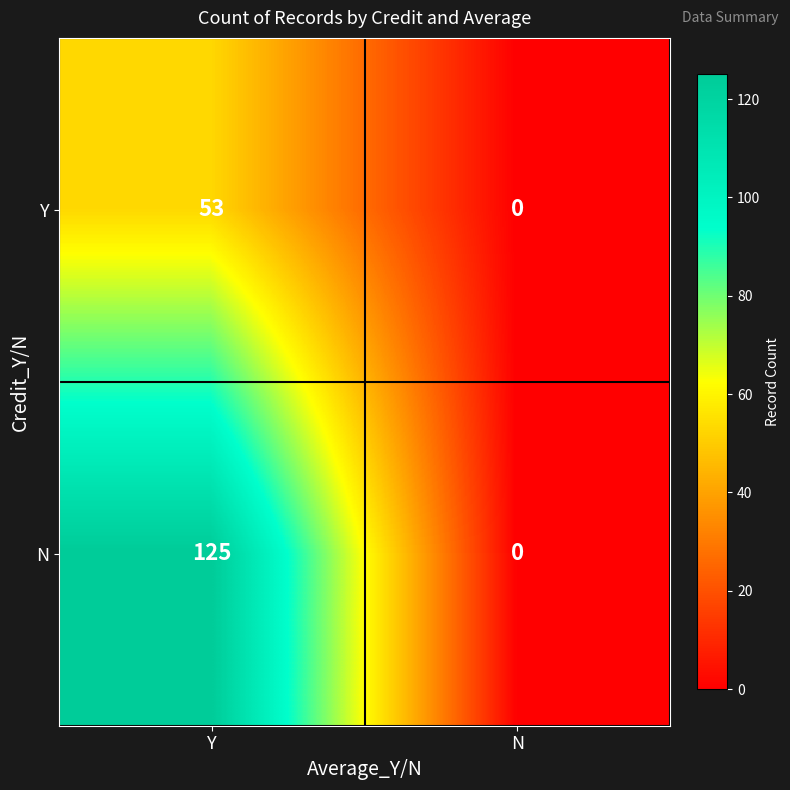

Which series has the widest spread of values?

N